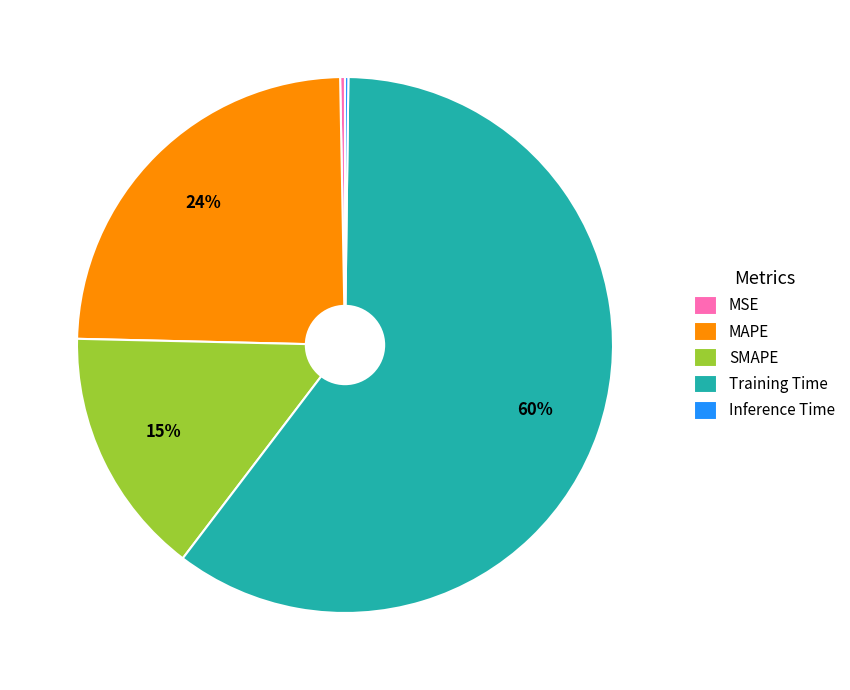

What is the ratio of the value at MAPE to the value at Training Time?

0.4